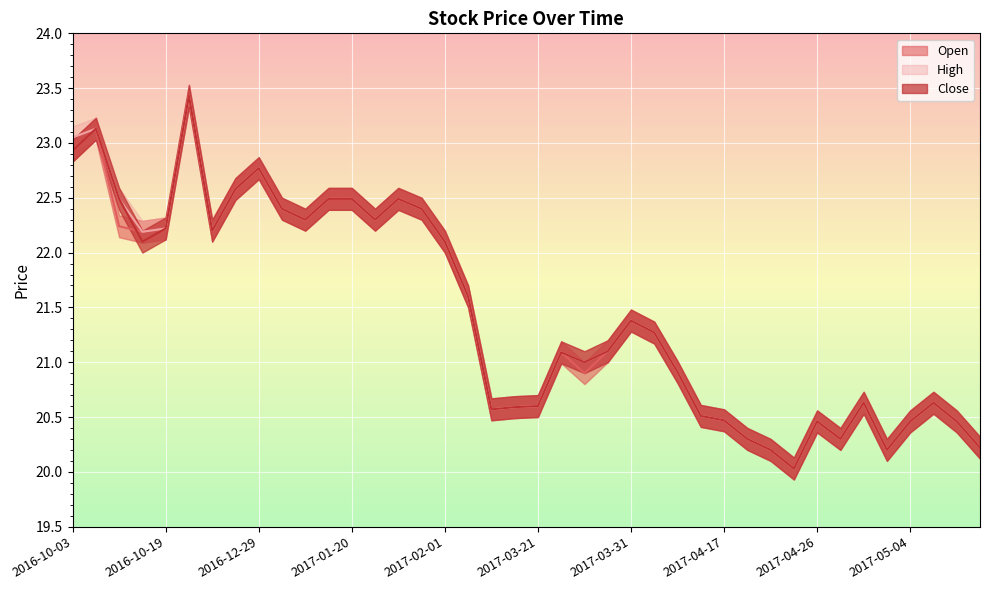

Reading left to right, list all the values displayed in this chart.

Open: 2016-10-03=22.9	2016-10-04=23.1	2016-10-14=22.2	2016-10-17=22.2	2016-10-19=22.2	2016-11-08=23.4	2016-12-21=22.2	2016-12-26=22.6	2016-12-29=22.8	2017-01-17=22.4	2017-01-18=22.3	2017-01-19=22.5	2017-01-20=22.5	2017-01-23=22.3	2017-01-26=22.5	2017-01-27=22.4	2017-02-01=22.1	2017-02-03=21.6	2017-02-22=20.6	2017-03-20=20.6	2017-03-21=20.6	2017-03-27=21.1	2017-03-28=20.9	2017-03-29=21.1	2017-03-31=21.4	2017-04-04=21.3	2017-04-05=20.9	2017-04-07=20.5	2017-04-17=20.5	2017-04-18=20.3	2017-04-24=20.2	2017-04-25=20.0	2017-04-26=20.5	2017-04-27=20.3	2017-05-02=20.6	2017-05-03=20.2	2017-05-04=20.5	2017-05-05=20.6	2017-05-08=20.5	2017-05-11=20.2
High: 2016-10-03=23.1	2016-10-04=23.1	2016-10-14=22.5	2016-10-17=22.2	2016-10-19=22.2	2016-11-08=23.4	2016-12-21=22.2	2016-12-26=22.6	2016-12-29=22.8	2017-01-17=22.4	2017-01-18=22.3	2017-01-19=22.5	2017-01-20=22.5	2017-01-23=22.3	2017-01-26=22.5	2017-01-27=22.4	2017-02-01=22.1	2017-02-03=21.6	2017-02-22=20.6	2017-03-20=20.6	2017-03-21=20.6	2017-03-27=21.1	2017-03-28=21.0	2017-03-29=21.1	2017-03-31=21.4	2017-04-04=21.3	2017-04-05=20.9	2017-04-07=20.5	2017-04-17=20.5	2017-04-18=20.3	2017-04-24=20.2	2017-04-25=20.0	2017-04-26=20.5	2017-04-27=20.3	2017-05-02=20.6	2017-05-03=20.2	2017-05-04=20.5	2017-05-05=20.6	2017-05-08=20.5	2017-05-11=20.2
Close: 2016-10-03=22.9	2016-10-04=23.1	2016-10-14=22.5	2016-10-17=22.1	2016-10-19=22.2	2016-11-08=23.4	2016-12-21=22.2	2016-12-26=22.6	2016-12-29=22.8	2017-01-17=22.4	2017-01-18=22.3	2017-01-19=22.5	2017-01-20=22.5	2017-01-23=22.3	2017-01-26=22.5	2017-01-27=22.4	2017-02-01=22.1	2017-02-03=21.6	2017-02-22=20.6	2017-03-20=20.6	2017-03-21=20.6	2017-03-27=21.1	2017-03-28=21.0	2017-03-29=21.1	2017-03-31=21.4	2017-04-04=21.3	2017-04-05=20.9	2017-04-07=20.5	2017-04-17=20.5	2017-04-18=20.3	2017-04-24=20.2	2017-04-25=20.0	2017-04-26=20.5	2017-04-27=20.3	2017-05-02=20.6	2017-05-03=20.2	2017-05-04=20.5	2017-05-05=20.6	2017-05-08=20.5	2017-05-11=20.2